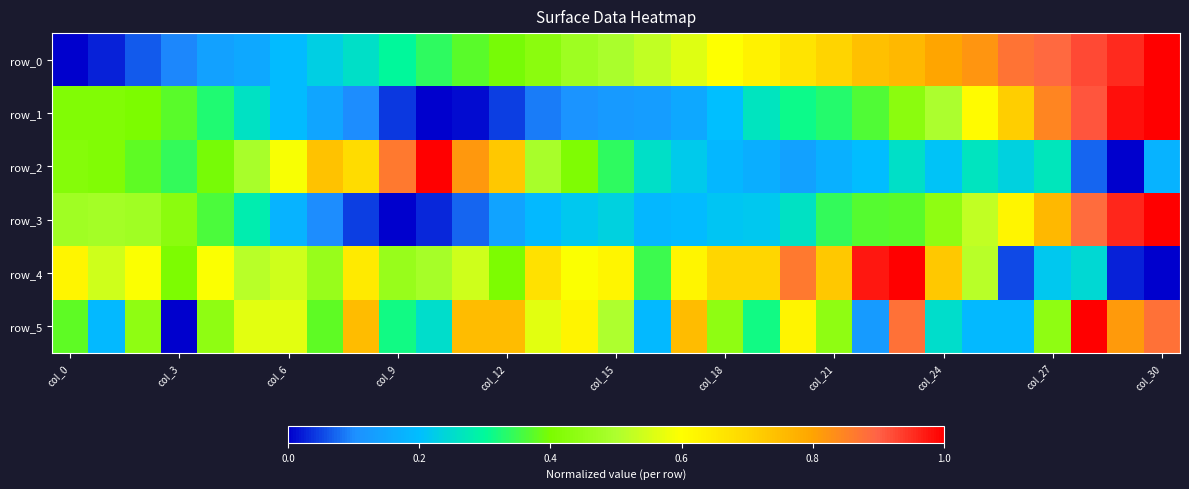

Which label corresponds to the smallest value in the chart?

col_0